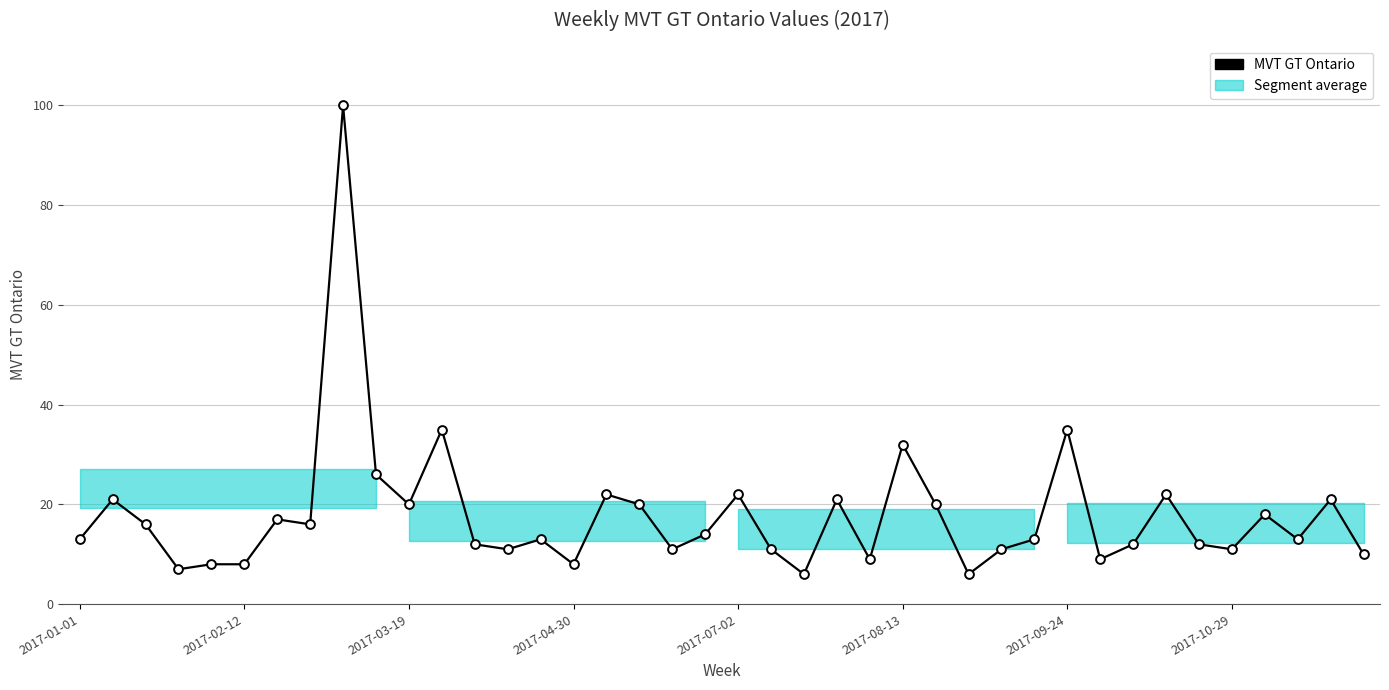

What is the maximum value shown in the chart?

100